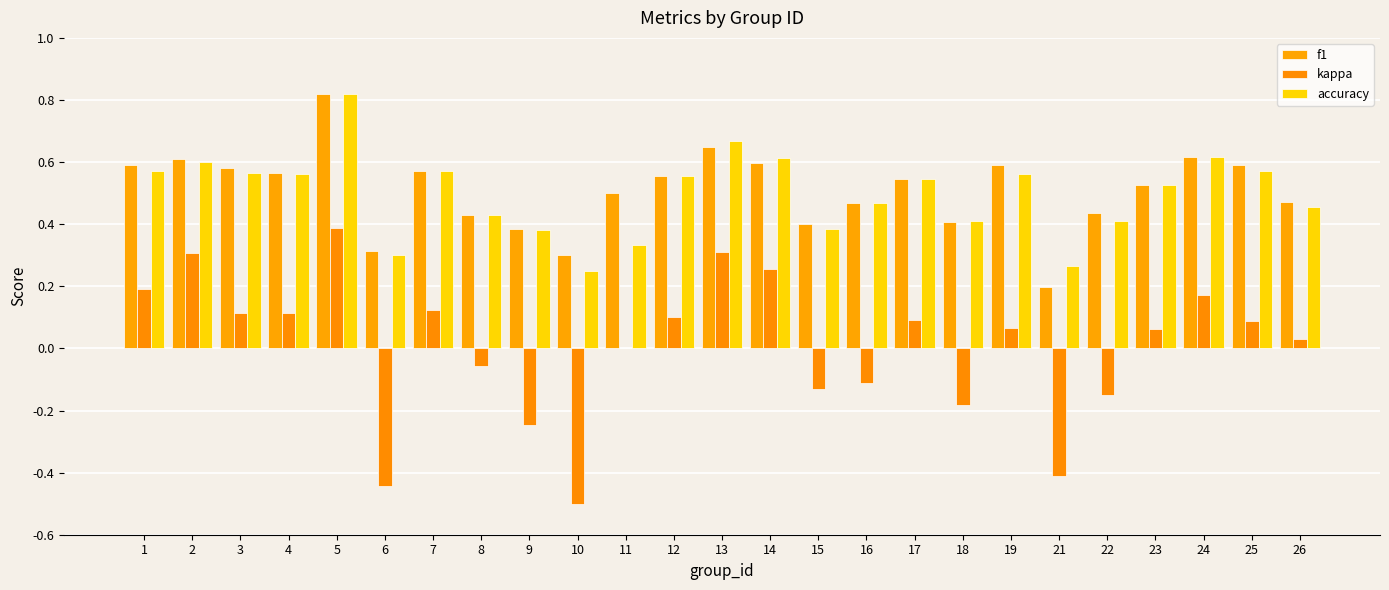

Which series changed the most between 15 and 23?

kappa